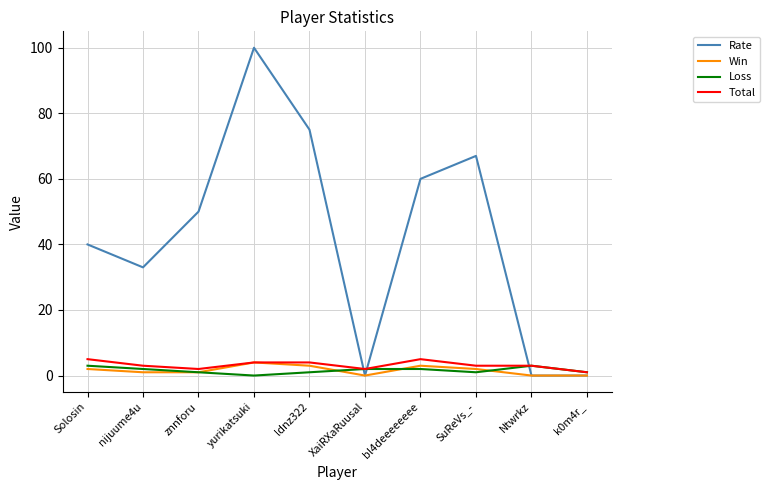

Which series has the largest total across all categories?

Rate